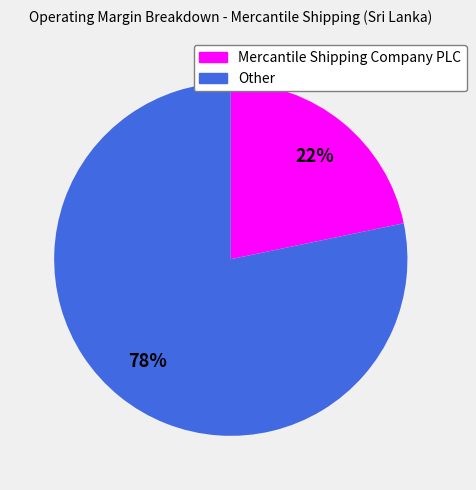

To the nearest percent, what is the average slice percentage?

50%